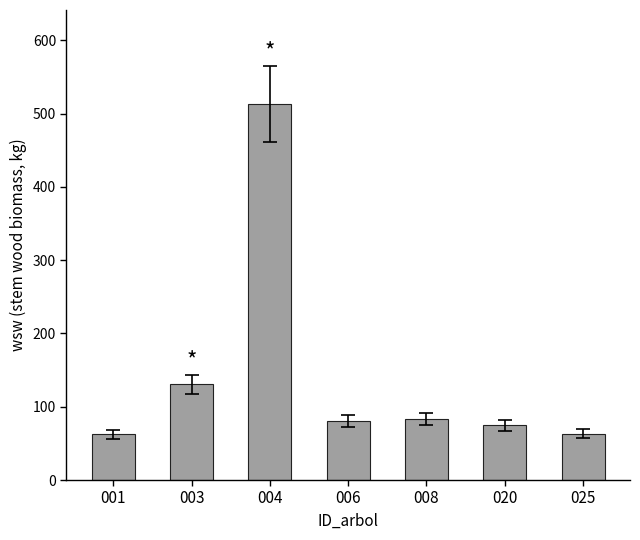

What is the difference between the maximum and second lowest values?

449.8